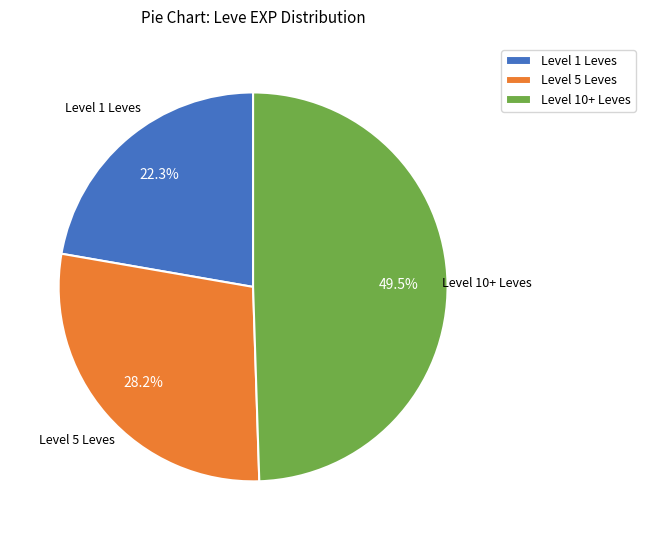

How many slices are in this pie chart?

3